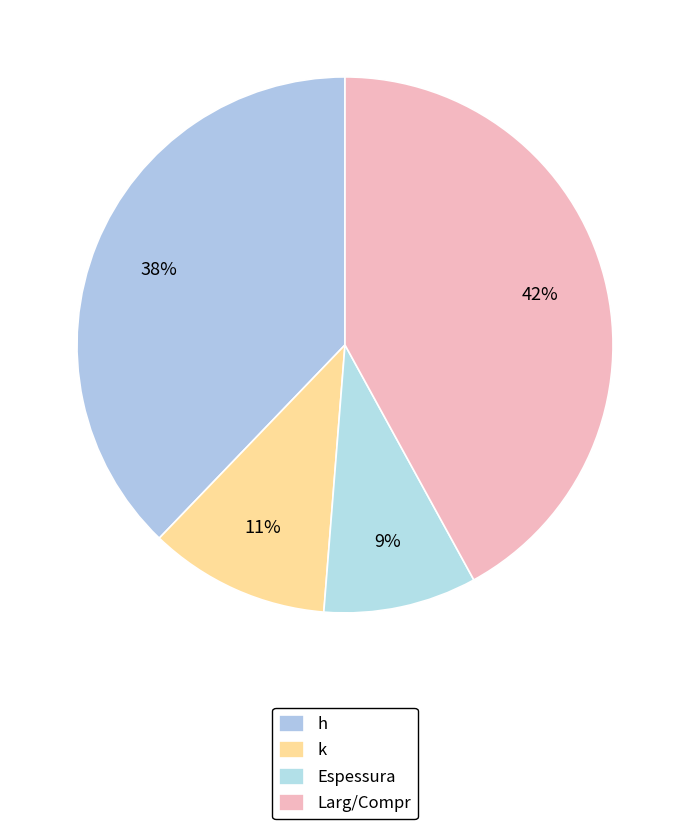

Count the number of slices in the pie.

4